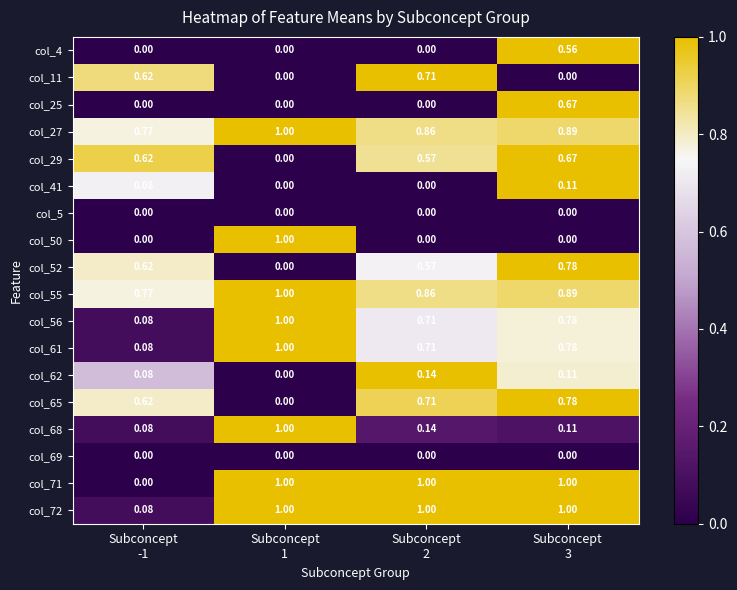

How many values in the col_52 series exceed 0?

3